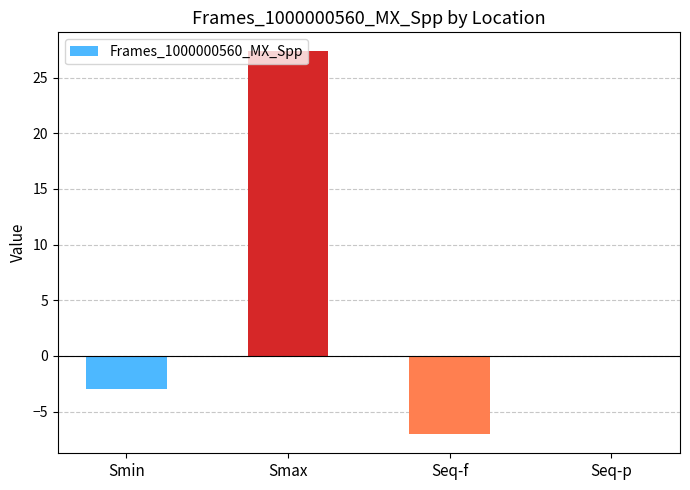

What position from the right is Seq-f?

2